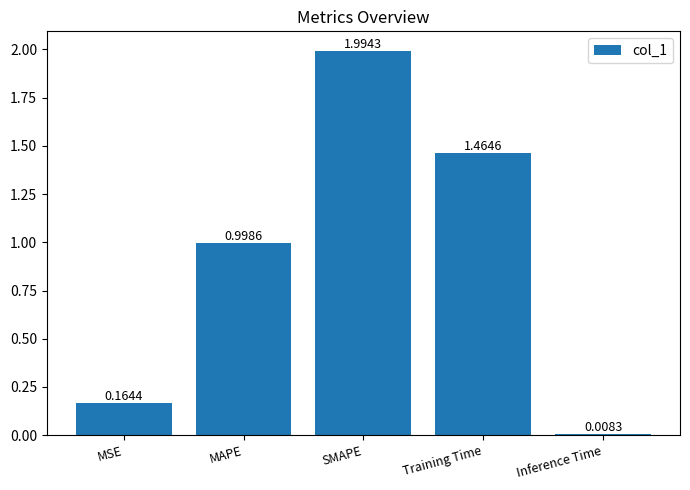

Which has a higher value, MAPE or Inference Time?

MAPE